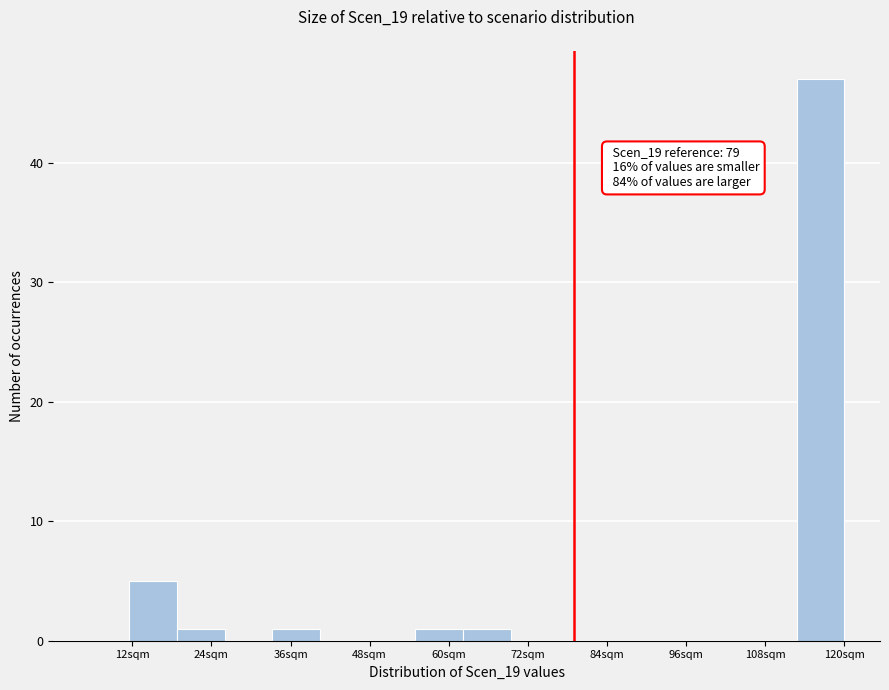

Around what value on the x-axis is the tallest bar? Give the approximate position of its centre, as read against the axis.

116